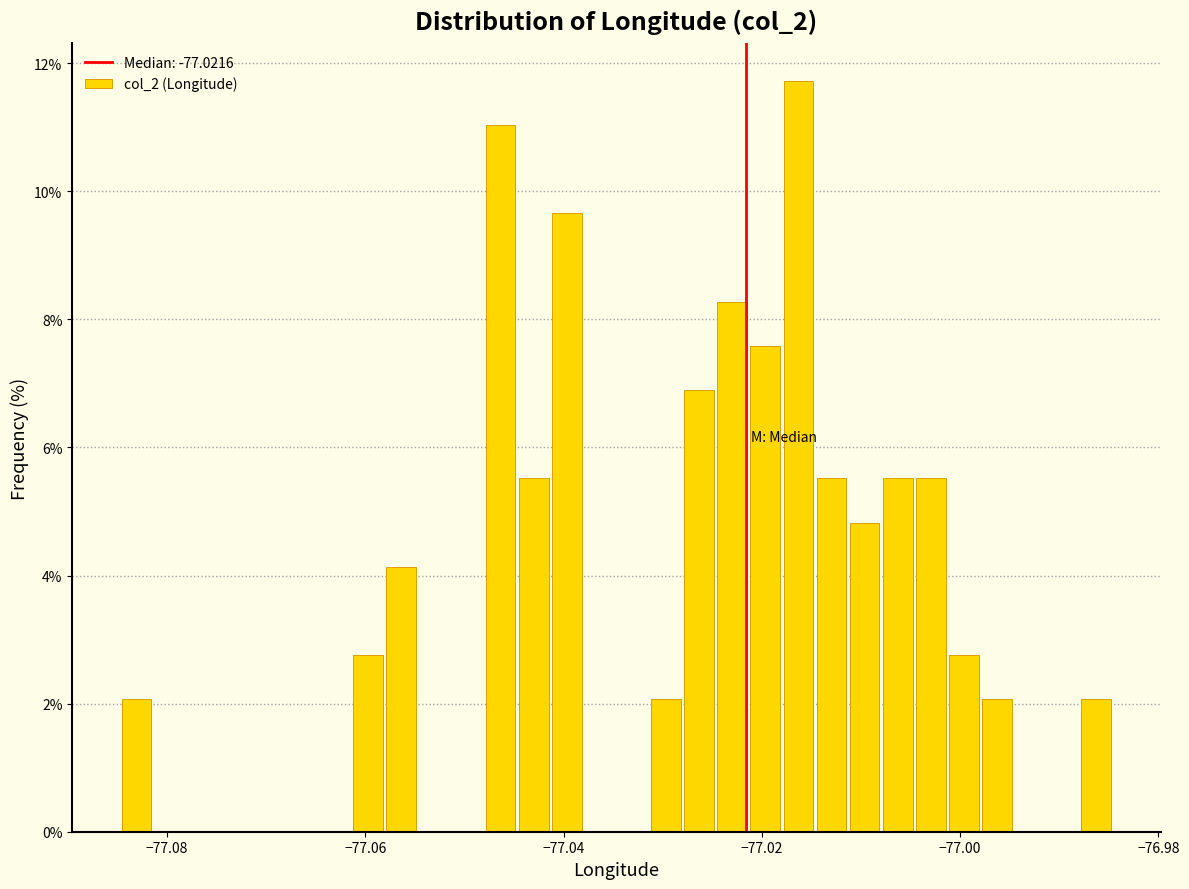

Around what value on the x-axis is the tallest bar? Give the approximate position of its centre, as read against the axis.

-77.016